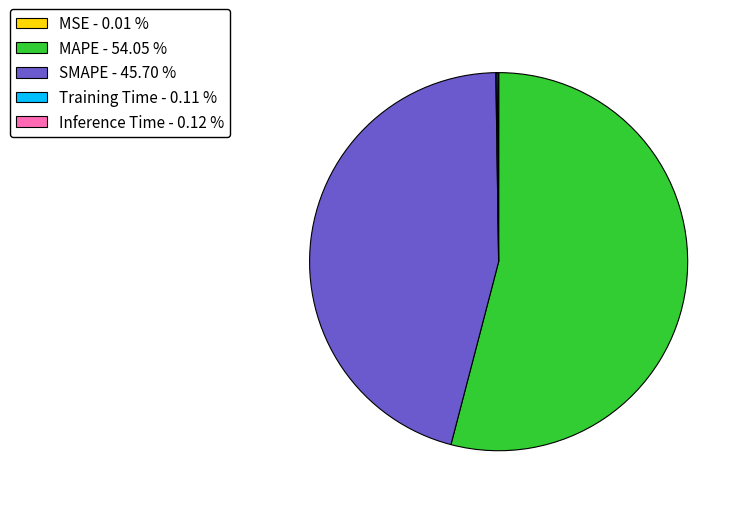

Does any single category account for the majority?

Yes